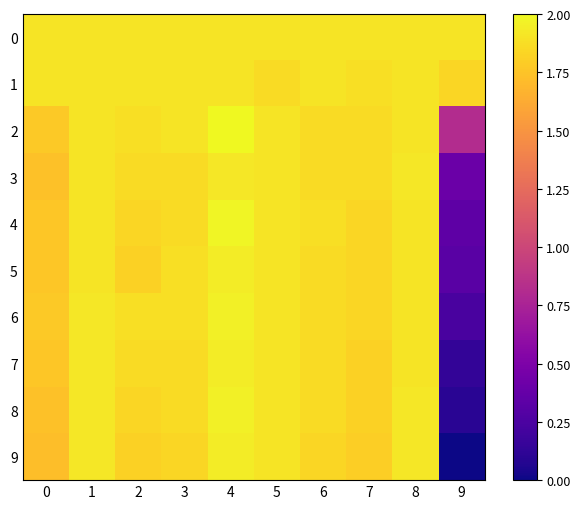

Between 5 and 9, which series saw the biggest shift?

9